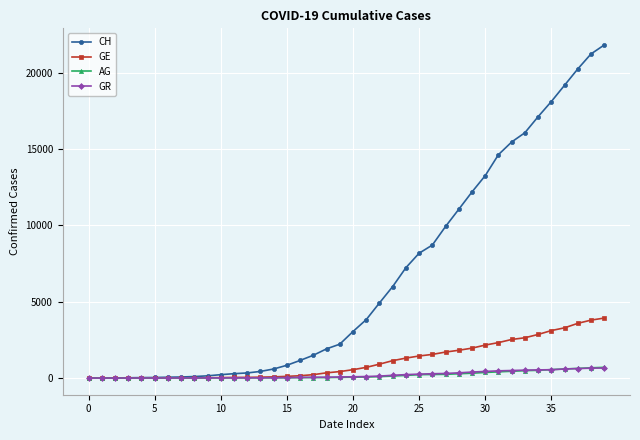

What is the difference between the maximum and minimum values in the CH series?

21804